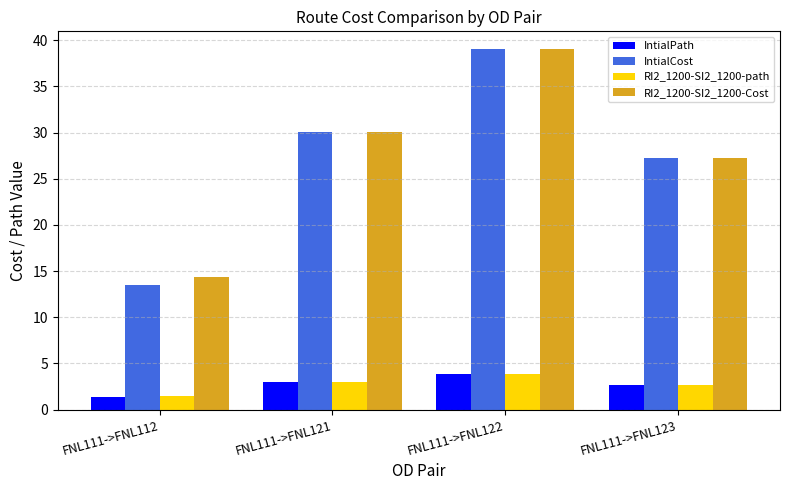

What is the difference between the RI2_1200-SI2_1200-path values at FNL111->FNL121 and FNL111->FNL123?

0.3